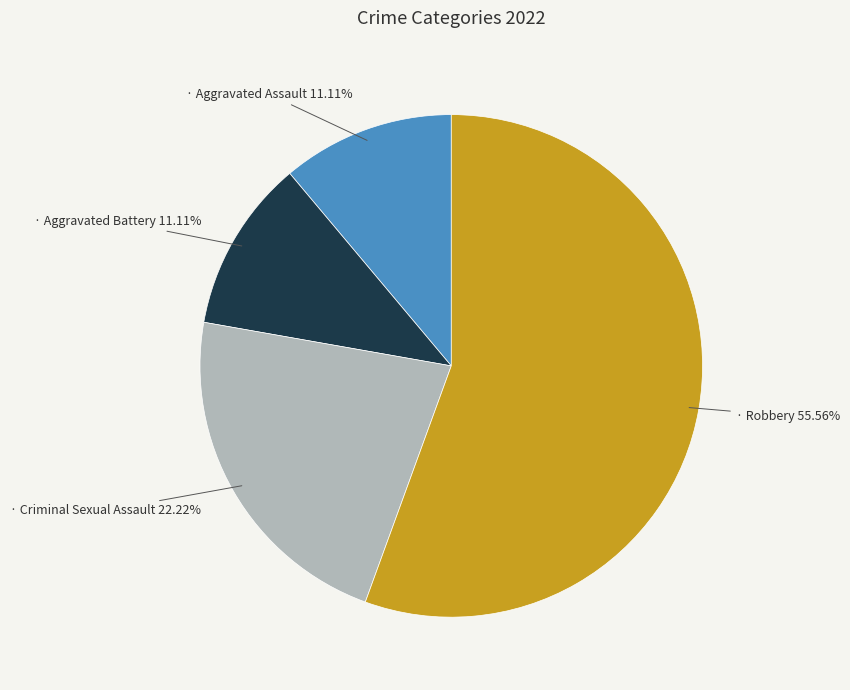

Is there any slice that represents more than half of the pie?

Yes